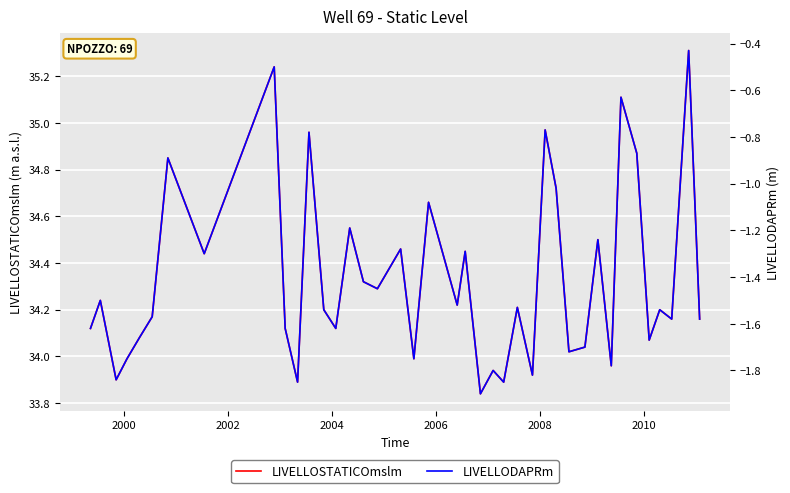

Is the value of LIVELLODAPRm at 15 greater than the value of LIVELLOSTATICOmslm at 8?

No